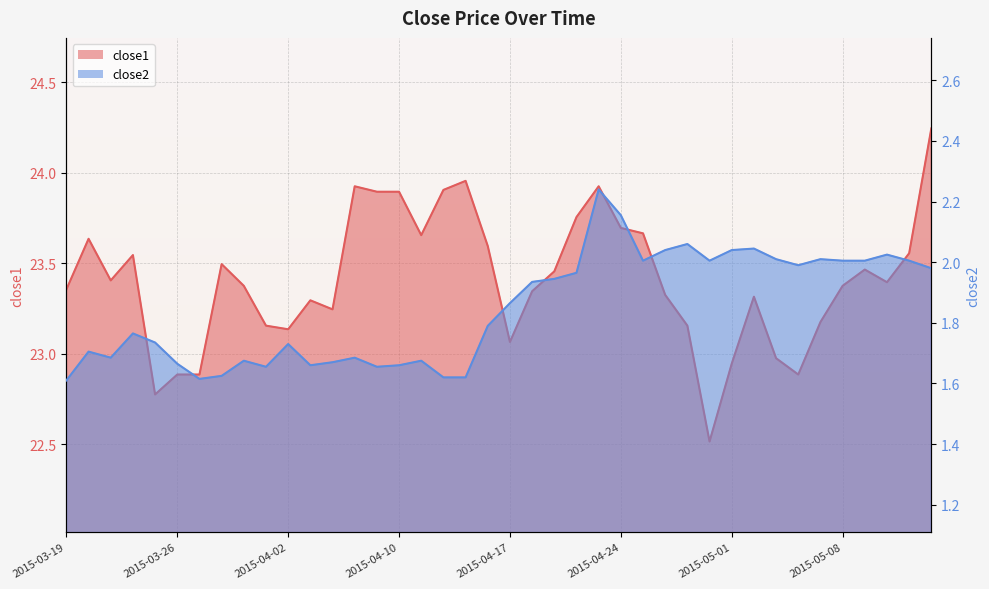

Which label corresponds to the smallest value in the chart?

2015-03-19